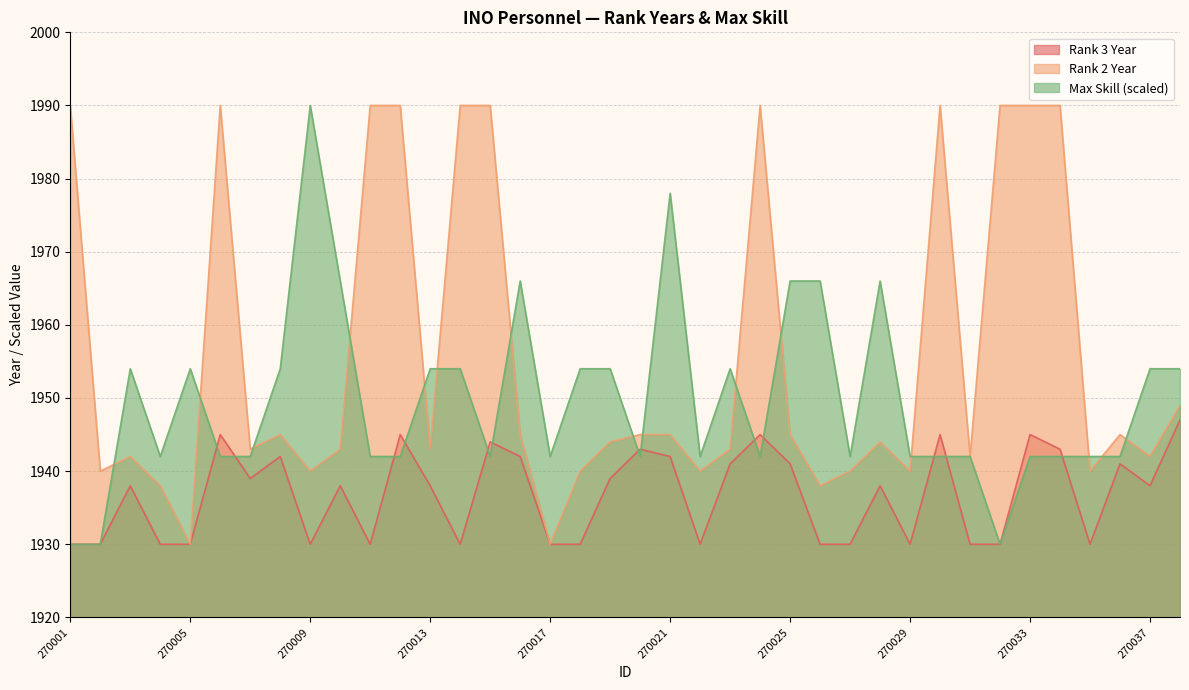

Where is Rank 2 Year nearest to the value 1960?

270038